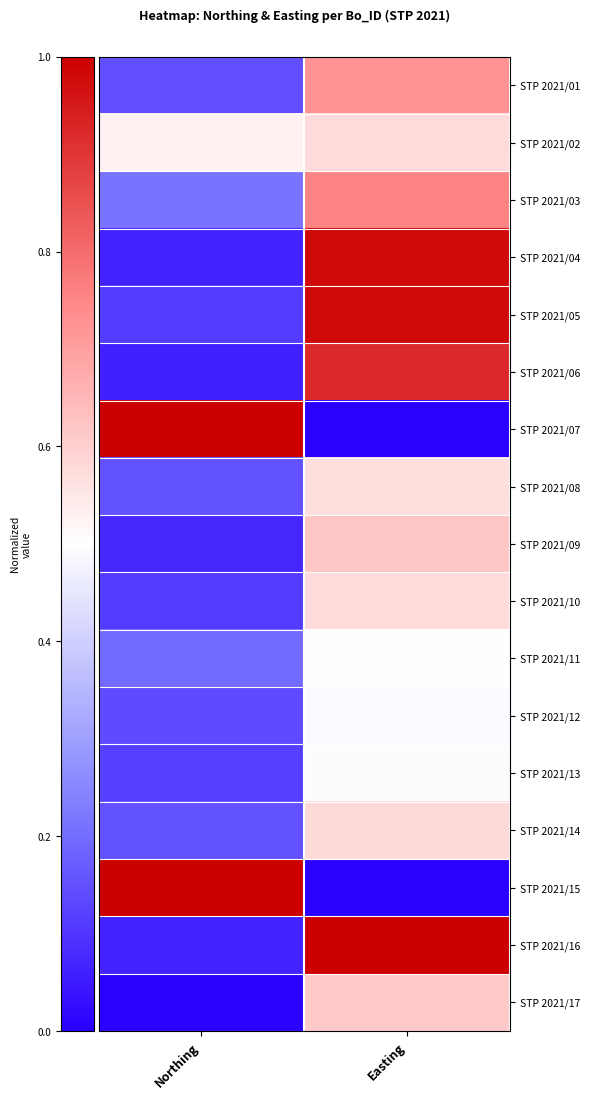

Reading left to right, what are all the values shown in this chart?

STP 2021/01: Northing=0.1	Easting=0.7
STP 2021/02: Northing=0.5	Easting=0.6
STP 2021/03: Northing=0.2	Easting=0.8
STP 2021/04: Northing=0.1	Easting=1.0
STP 2021/05: Northing=0.1	Easting=1.0
STP 2021/06: Northing=0.1	Easting=0.9
STP 2021/07: Northing=1.0	Easting=0.0
STP 2021/08: Northing=0.2	Easting=0.6
STP 2021/09: Northing=0.1	Easting=0.6
STP 2021/10: Northing=0.1	Easting=0.6
STP 2021/11: Northing=0.2	Easting=0.5
STP 2021/12: Northing=0.1	Easting=0.5
STP 2021/13: Northing=0.1	Easting=0.5
STP 2021/14: Northing=0.2	Easting=0.6
STP 2021/15: Northing=1.0	Easting=0.0
STP 2021/16: Northing=0.1	Easting=1.0
STP 2021/17: Northing=0.0	Easting=0.6